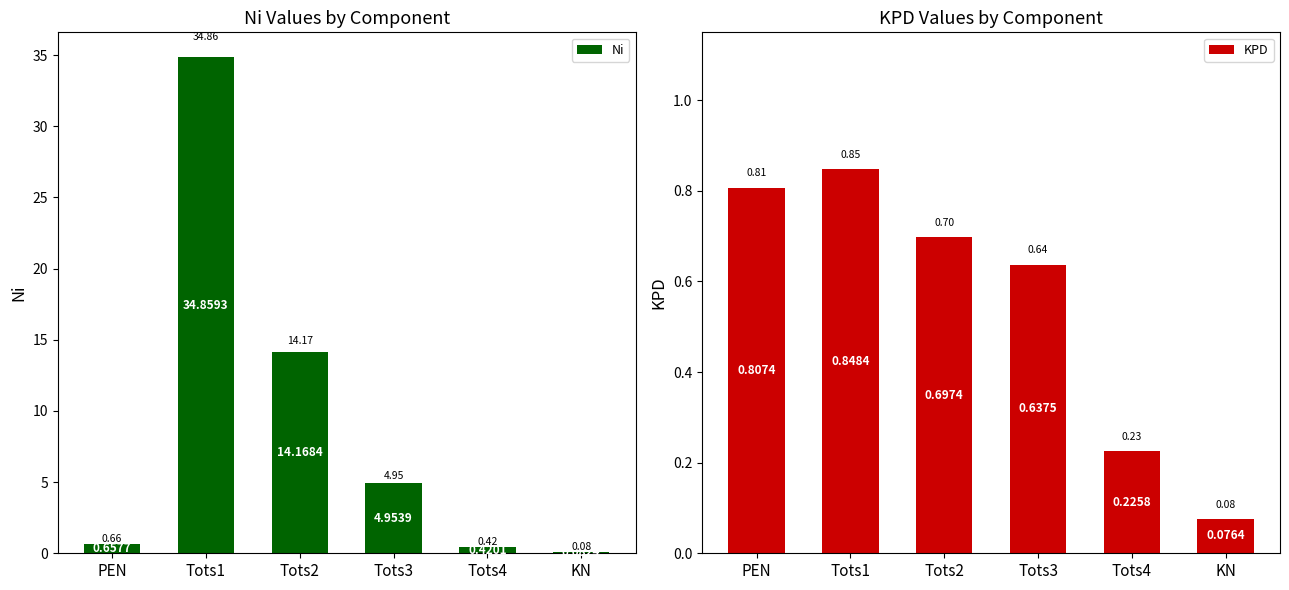

Reading left to right, extract all data points from this chart.

Ni: 0.7	34.9	14.2	5.0	0.4	0.1
KPD: 0.8	0.8	0.7	0.6	0.2	0.1